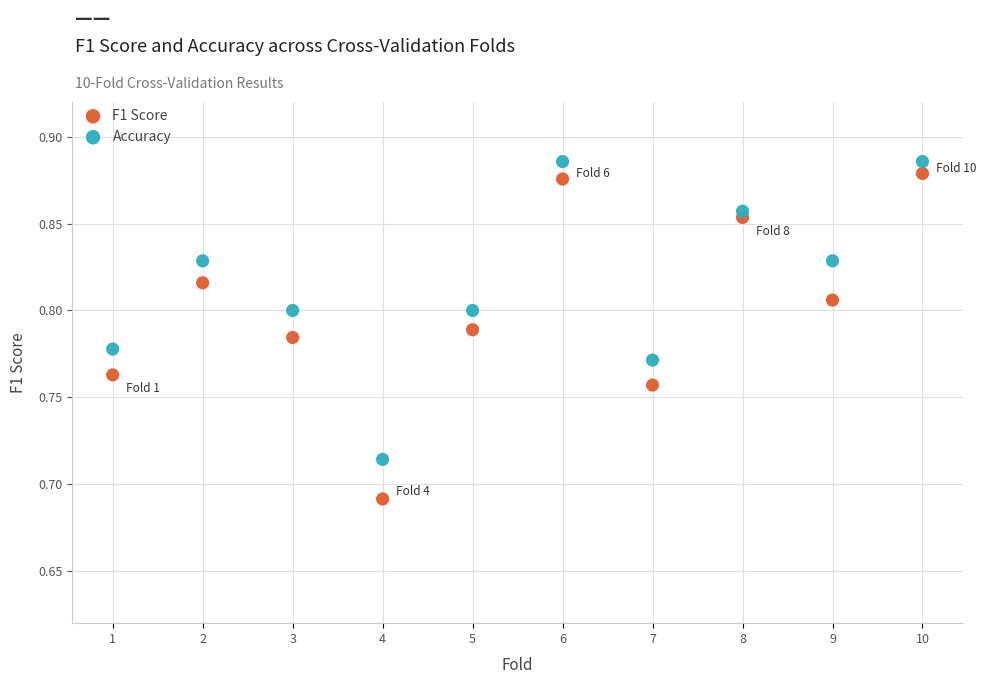

Across all data points, what is the range of X values (max minus min)?

9.0